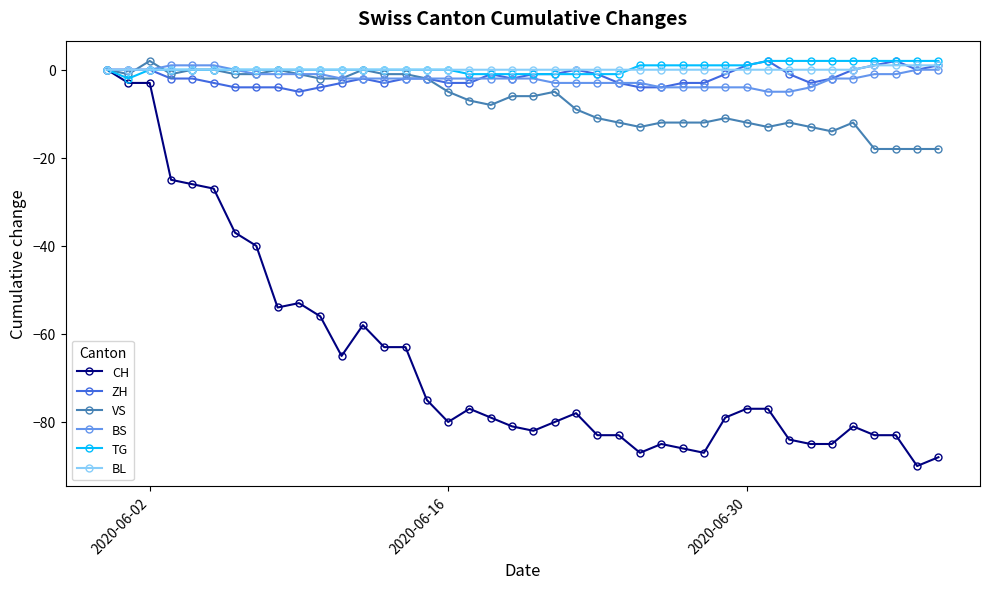

What is the smallest value displayed?

-90